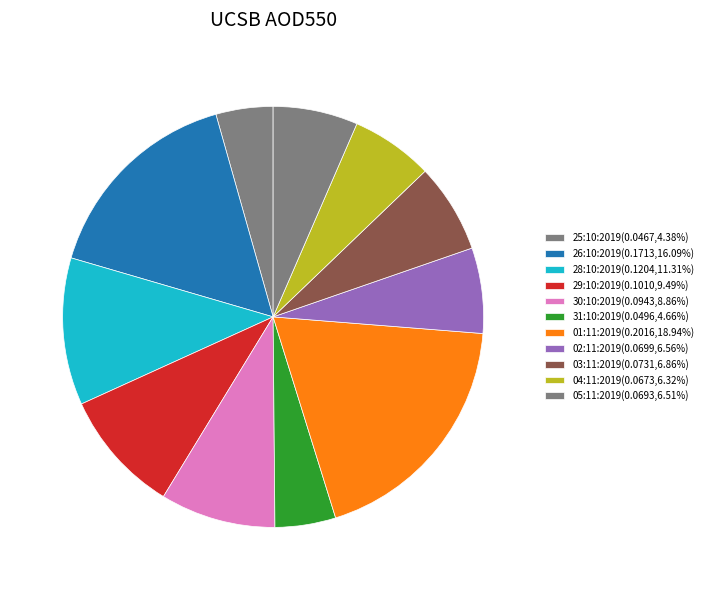

Do 26:10:2019 and 30:10:2019 together represent more than half of the pie?

No